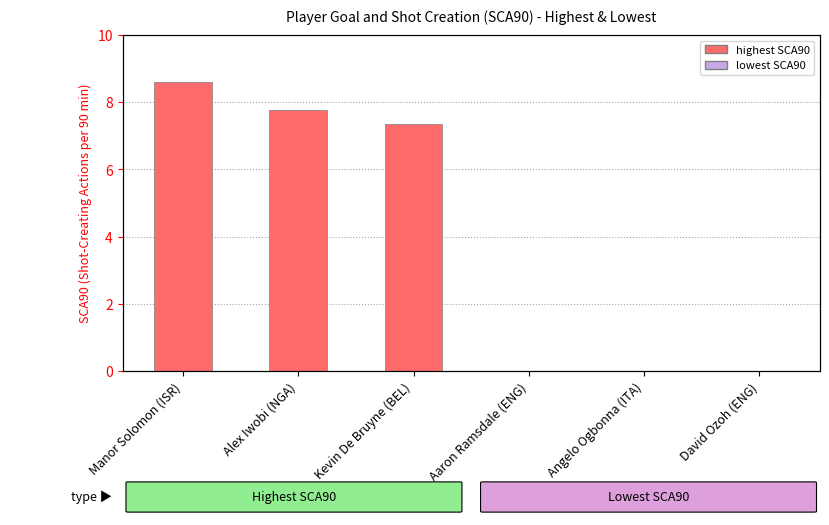

Is it true that the value at Manor Solomon (ISR) is 8.6?

True